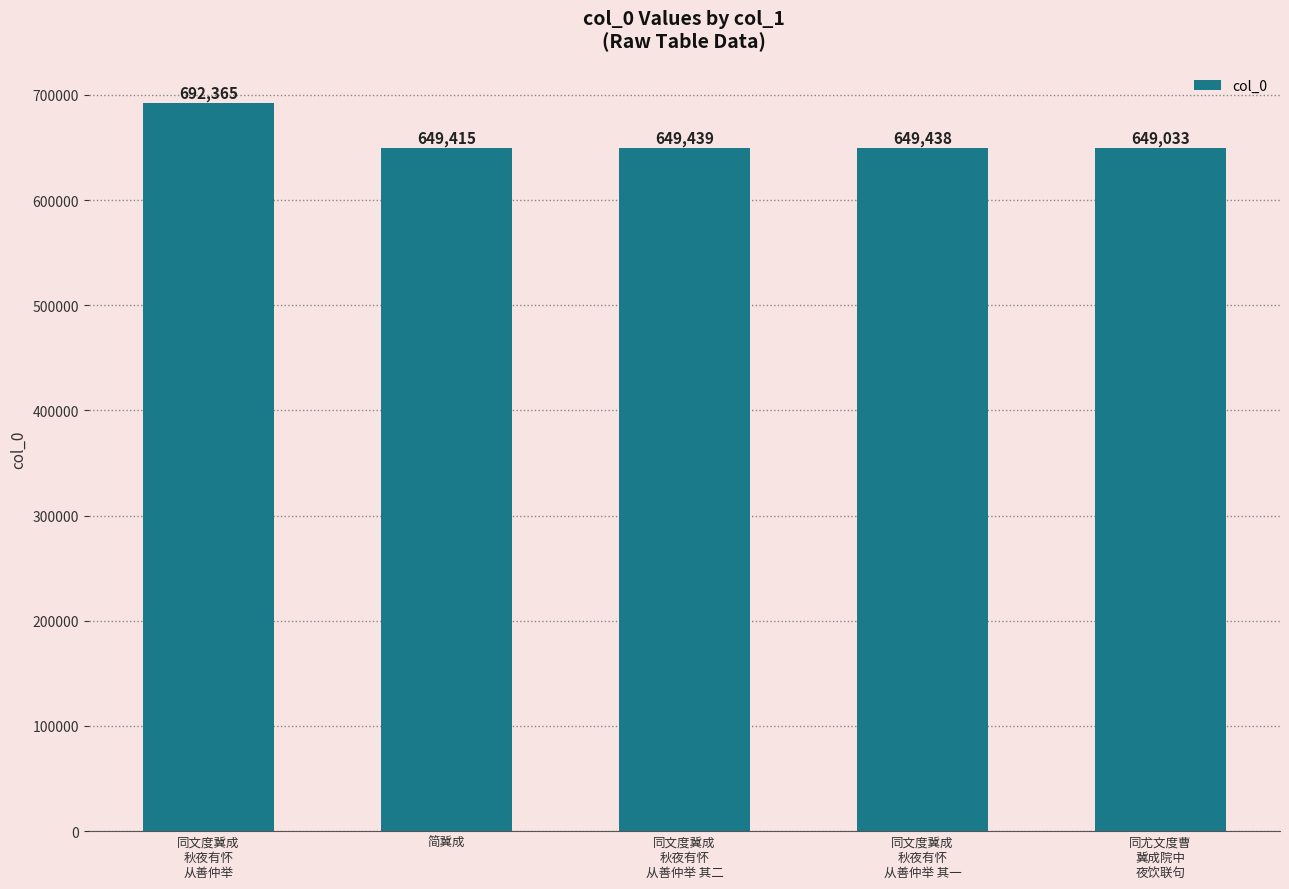

List the labels in order of value, smallest first.

同尤文度曹
冀成院中
夜饮联句, 简冀成, 同文度冀成
秋夜有怀
从善仲举 其一, 同文度冀成
秋夜有怀
从善仲举 其二, 同文度冀成
秋夜有怀
从善仲举